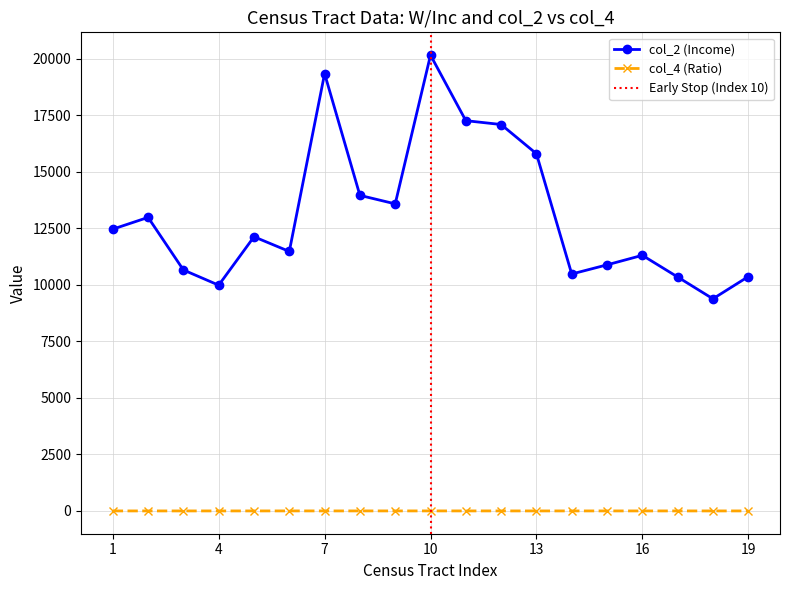

What is the average value of the col_2 series?

13144.1